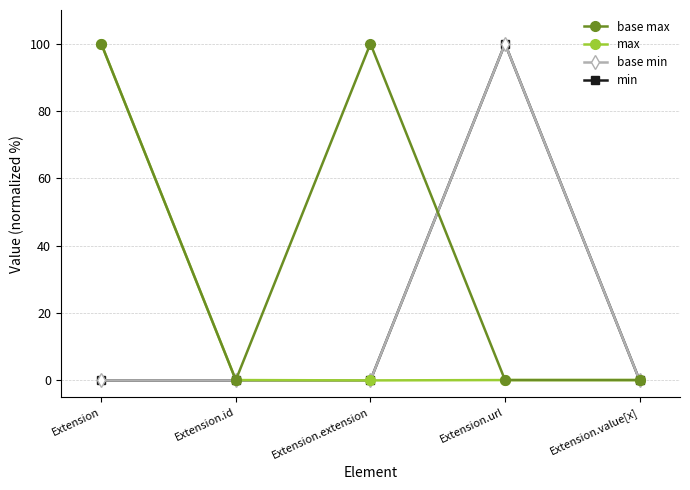

List the series in order of their peak value, highest first.

base max, max, base min, min